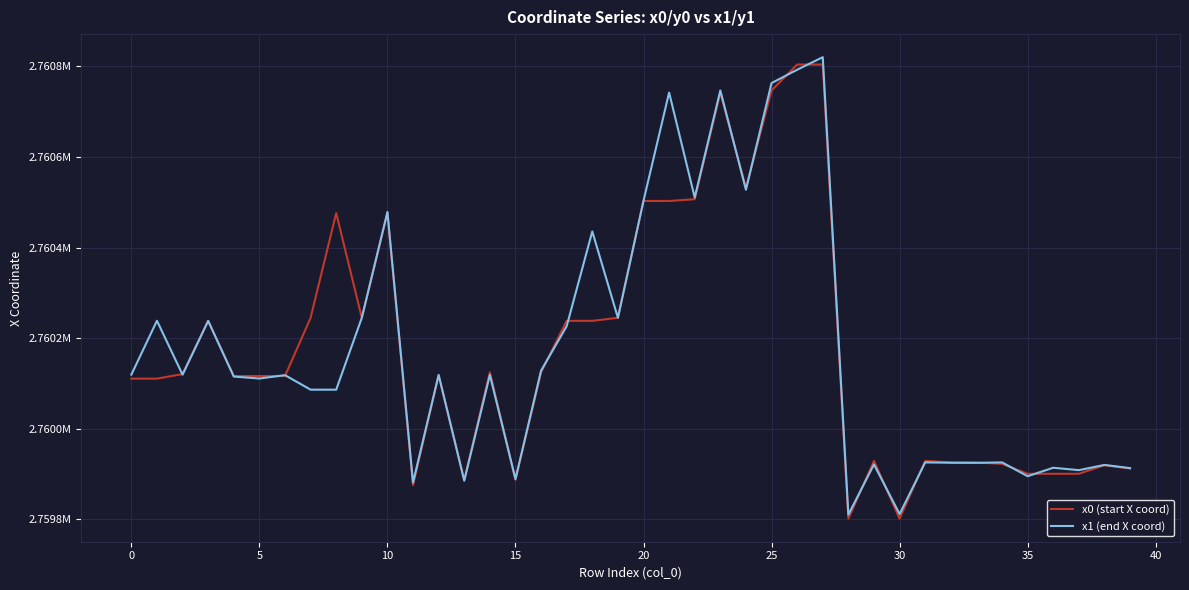

At which label does x0 (start X coord) reach its minimum?

28